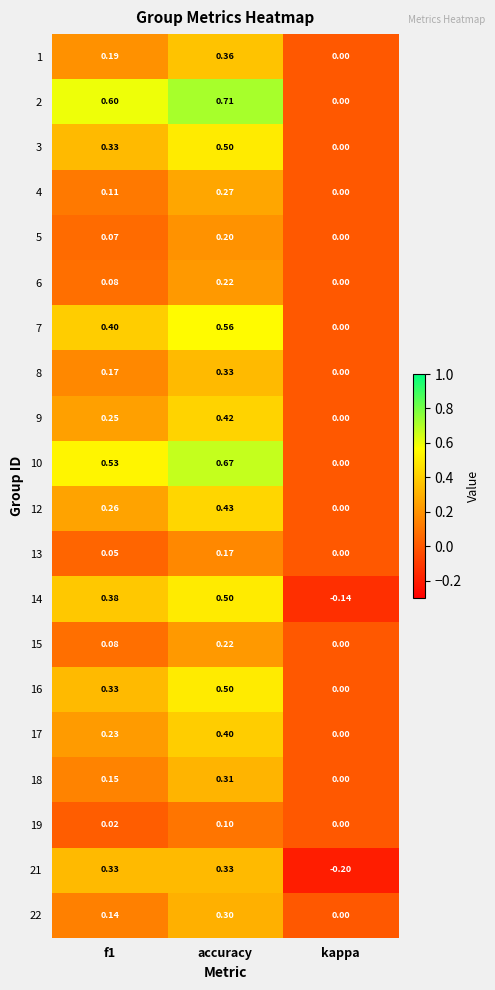

At which category does the chart reach its minimum across all series?

kappa